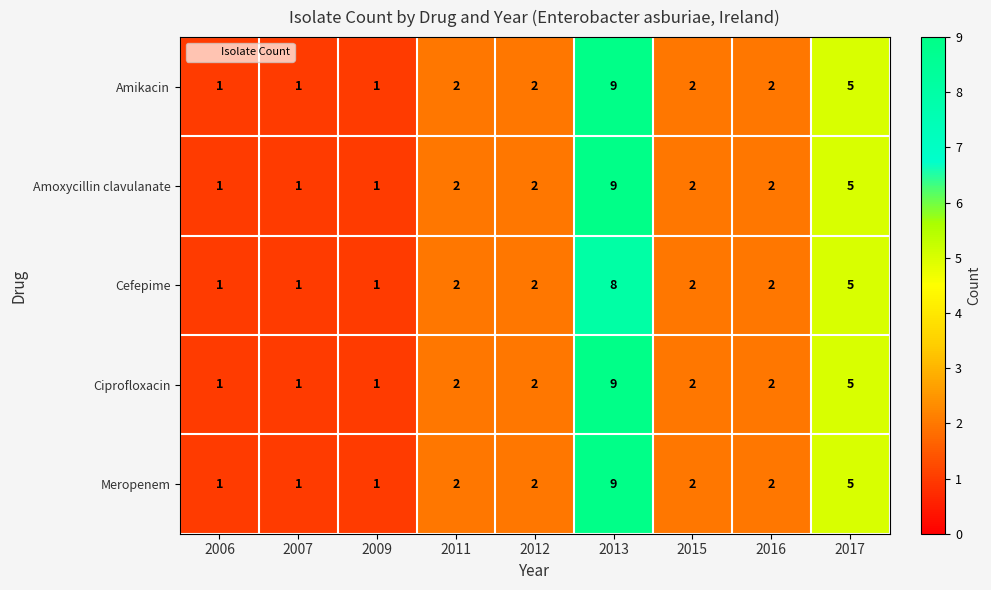

What is the total value across all series at 2006?

5